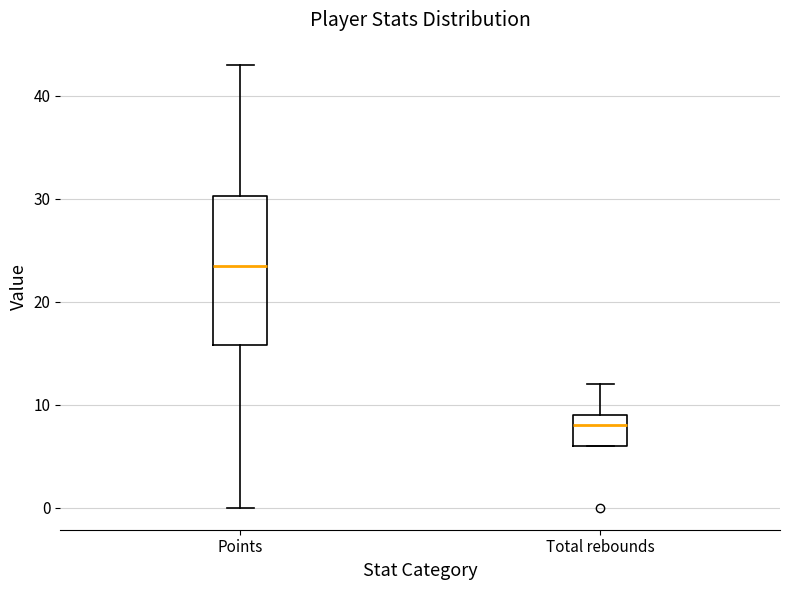

Which box is the tallest, from its lower edge to its upper edge?

Points